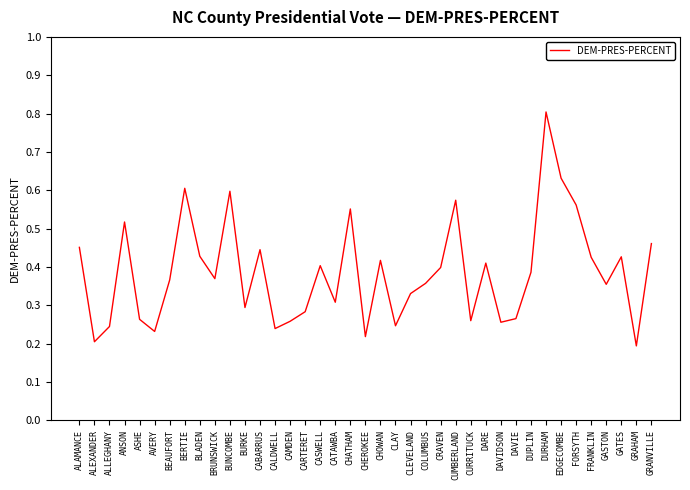

The value at CHEROKEE is 0.4. True or false?

False